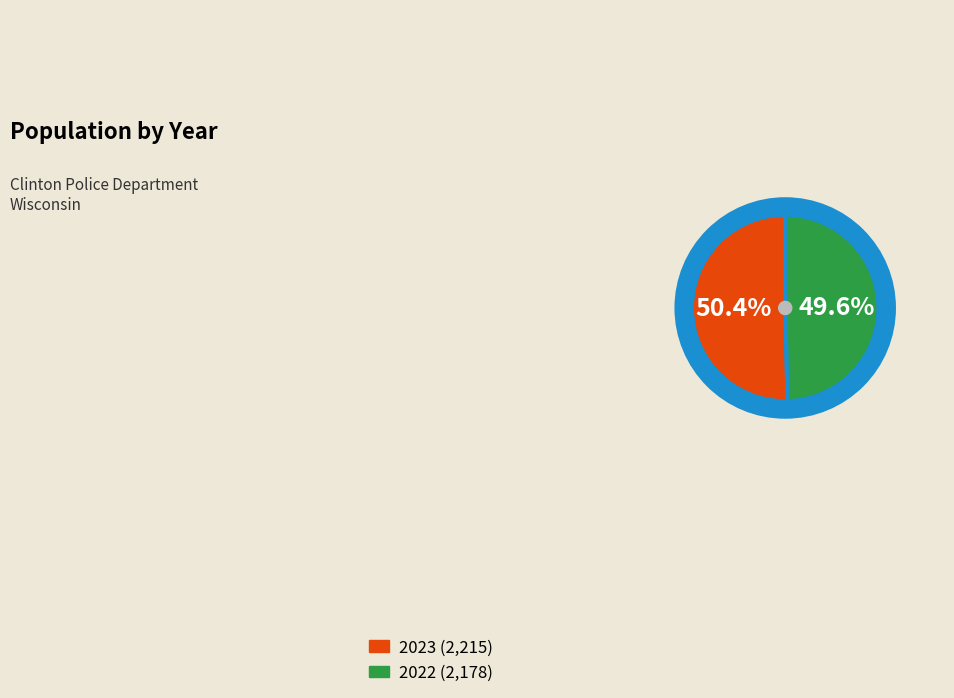

Which slice is the largest?

2023